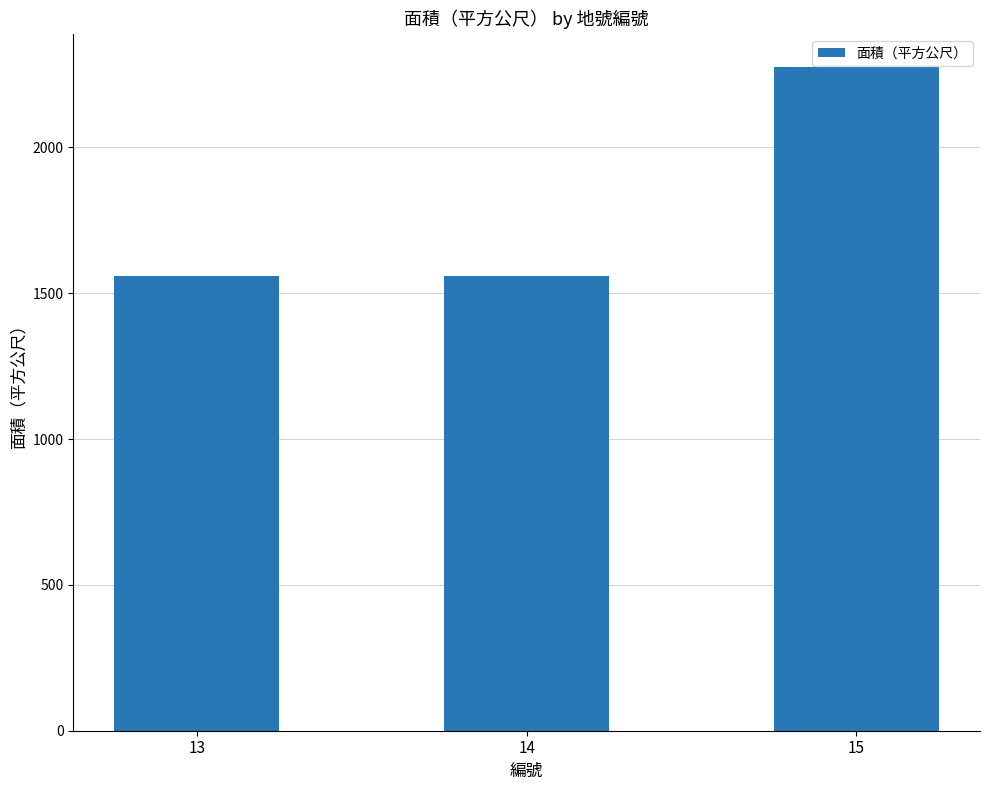

Is it true that the value at 13 is 974.4?

False